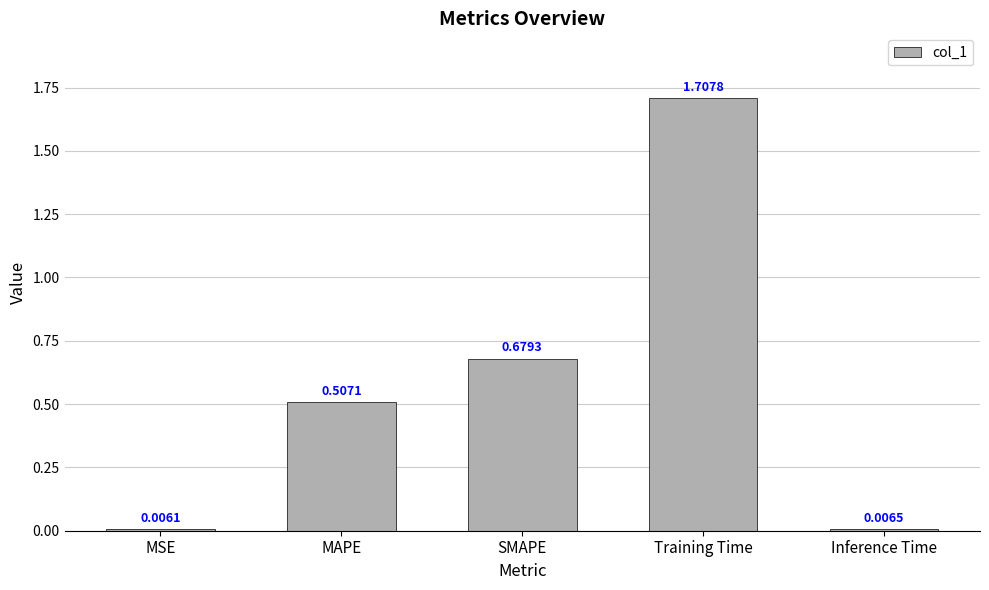

What is the sum of the values at Training Time and MAPE?

2.2